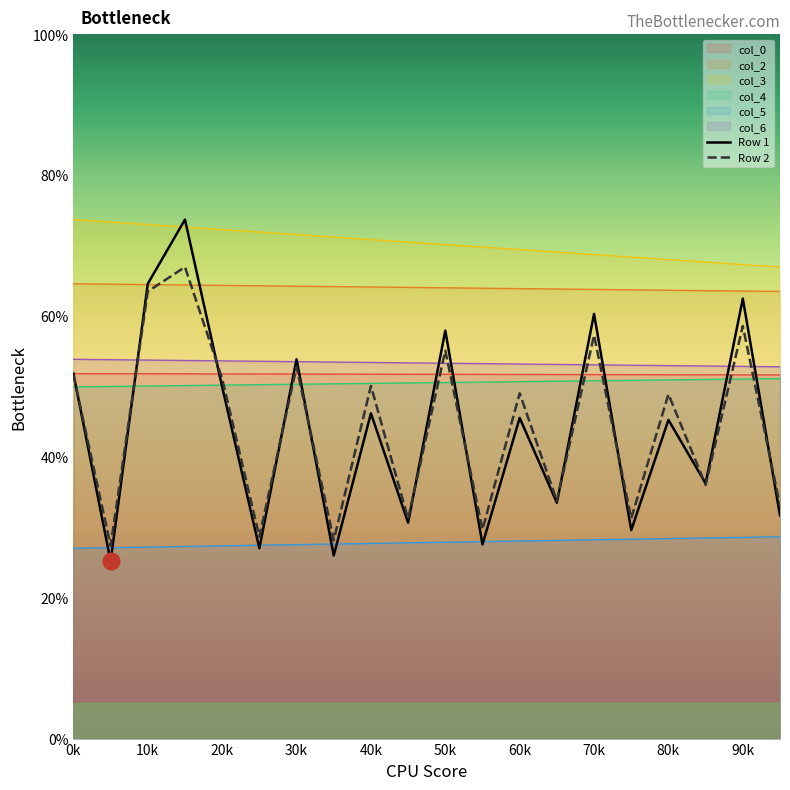

Is the value of col_3 at 2 greater than the value of col_2 at 2?

Yes